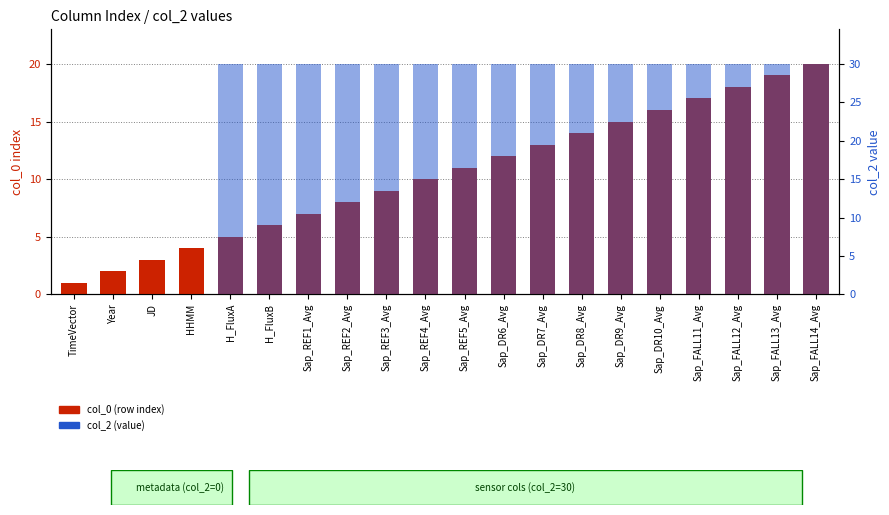

Is it true that col_0 (row index) equals 4 at Sap_DR8_Avg?

False